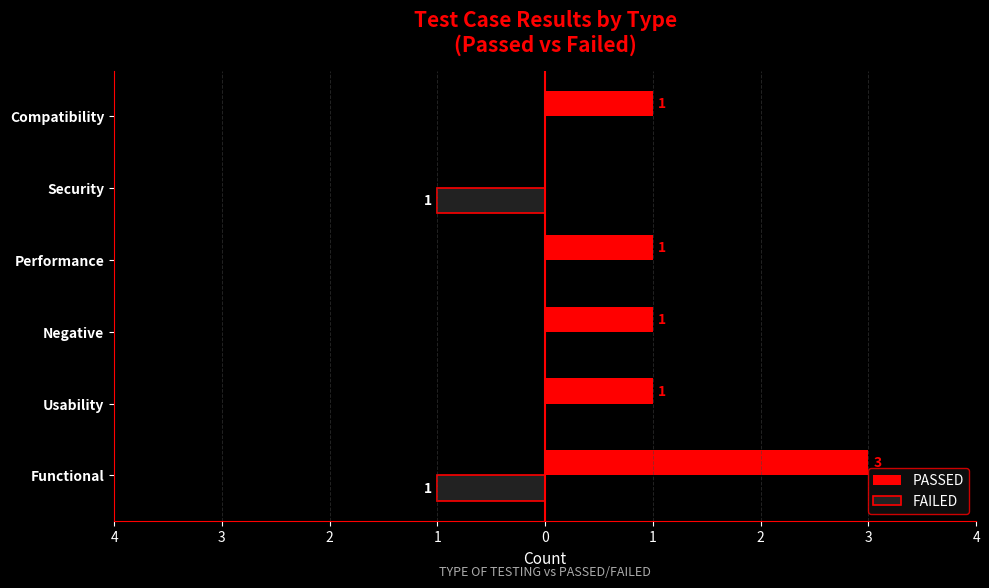

What are all the series names shown in the legend?

PASSED, FAILED